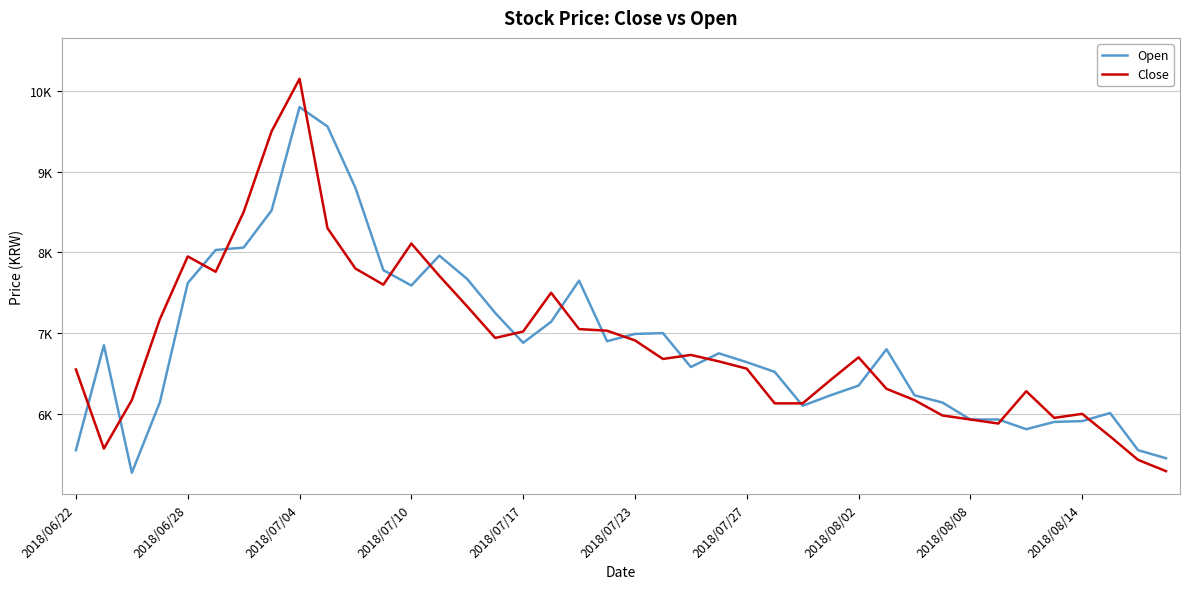

Does the chart have visible grid lines?

Yes